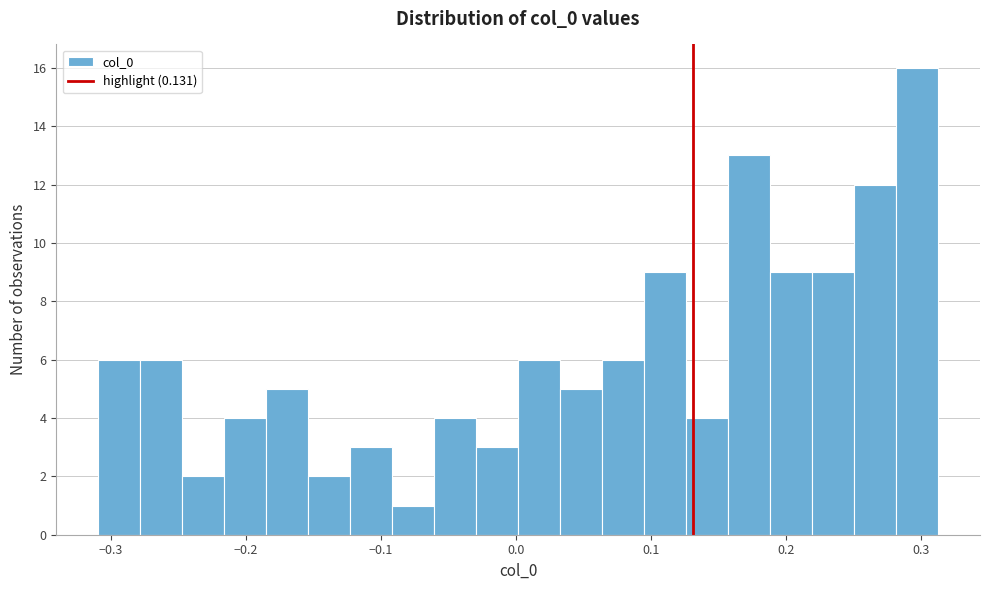

Read against the x-axis, roughly where is the centre of the tallest bar?

0.30